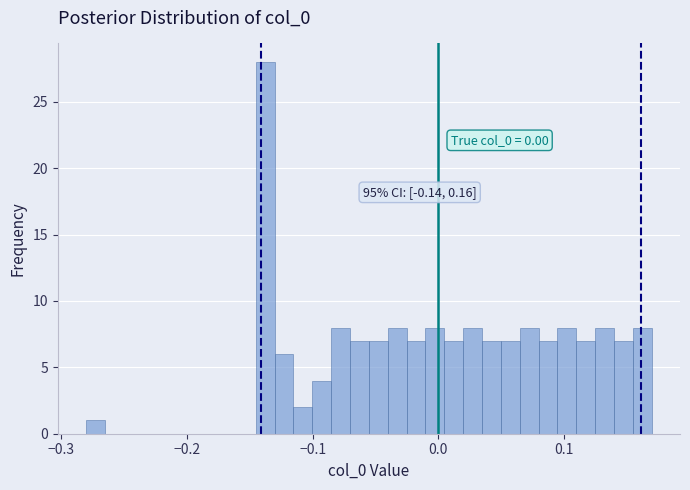

Around what value on the x-axis is the tallest bar? Give the approximate position of its centre, as read against the axis.

-0.14